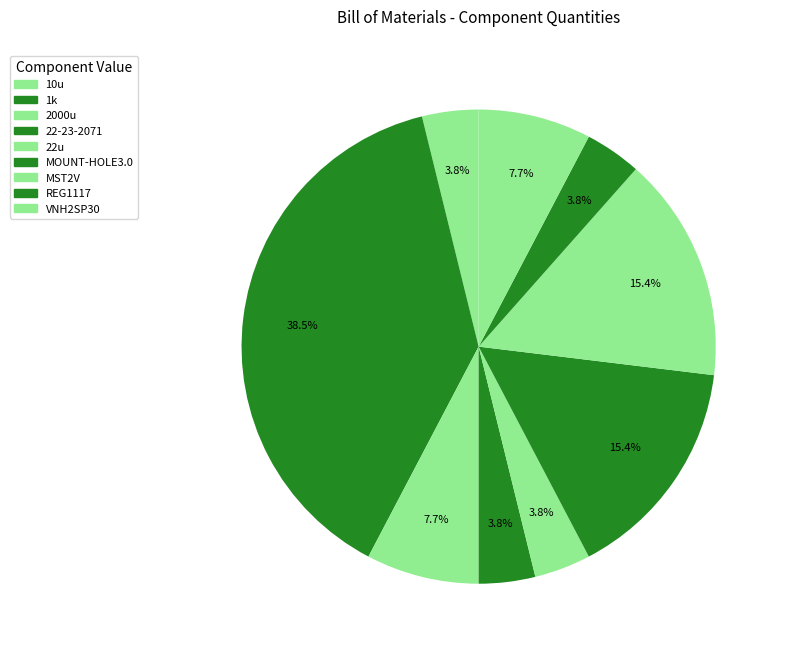

Count the number of slices in the pie.

9